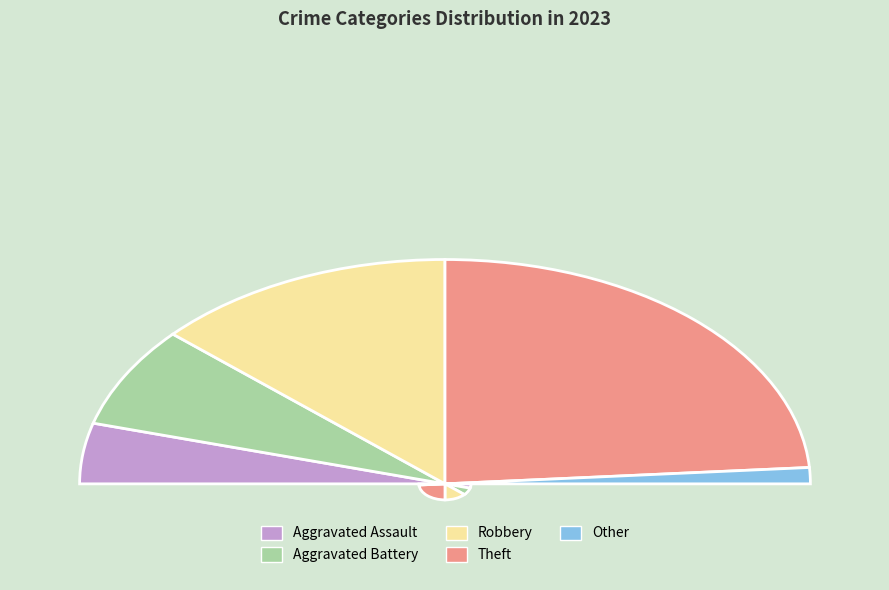

What is the change in value from Robbery to Other?

-42